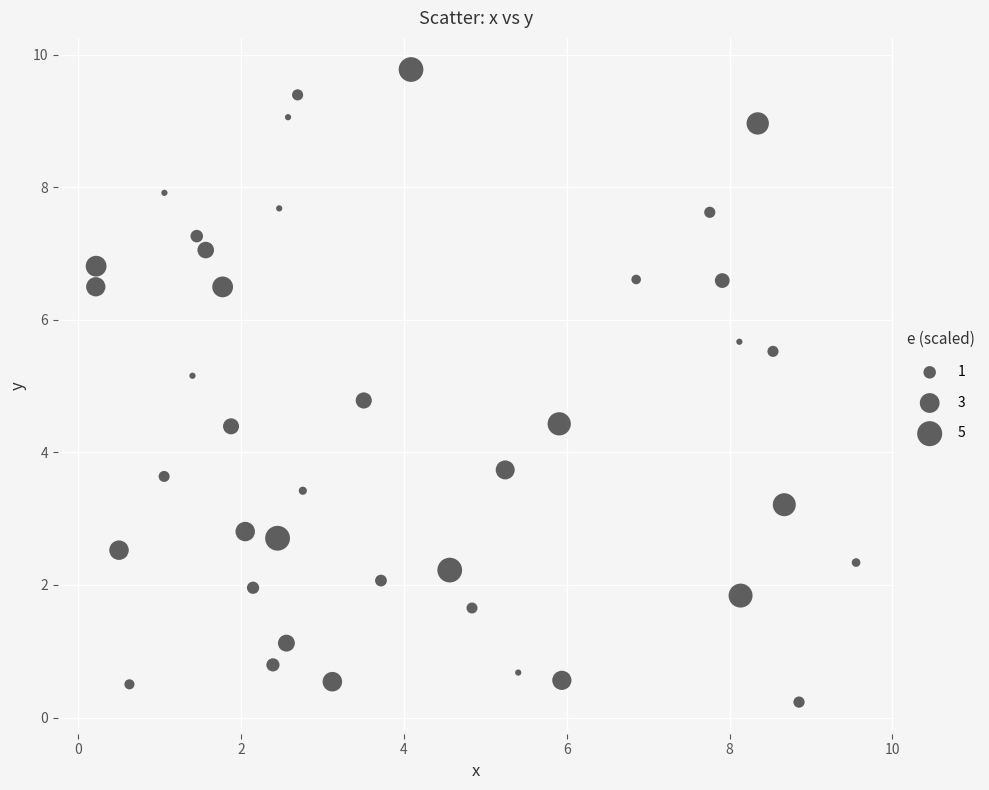

What is the range of X values (max minus min)?

9.3